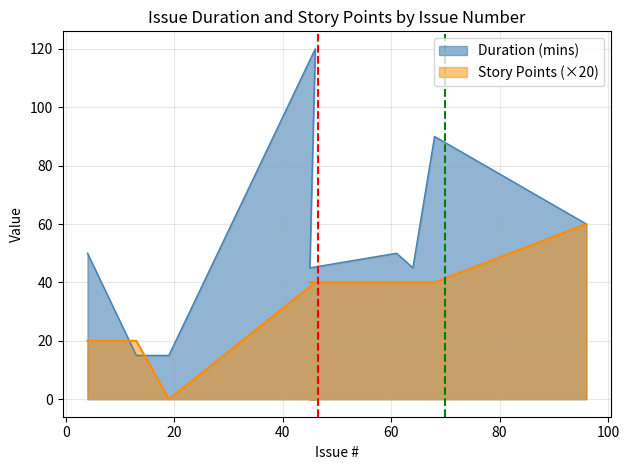

What are all the series names shown in the legend?

Duration (mins), Story Points